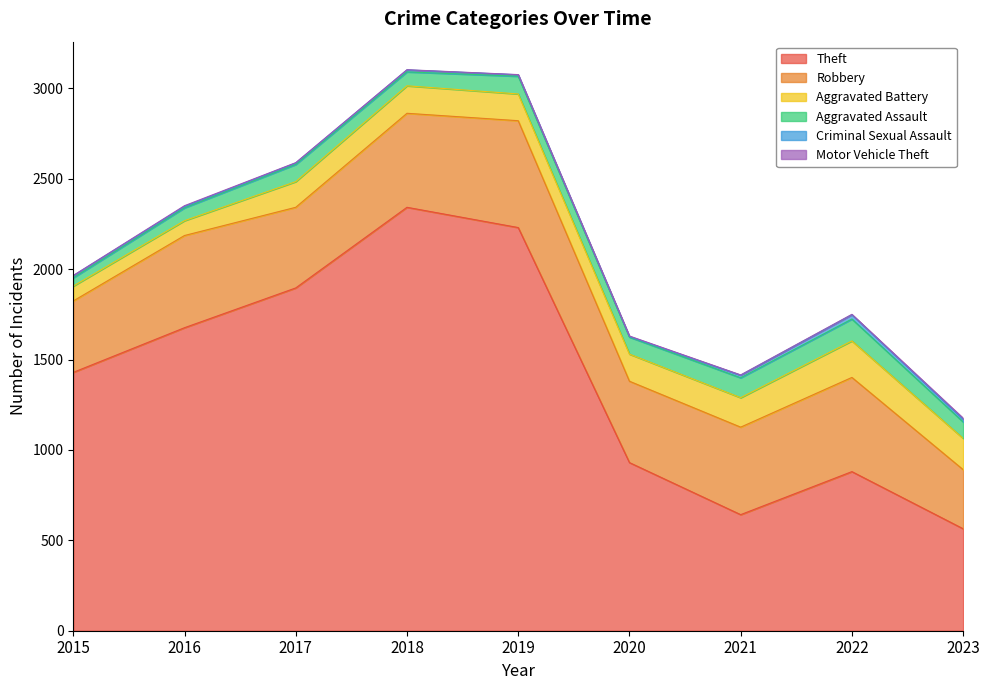

List the labels in order of Criminal Sexual Assault value, largest first.

2022, 2023, 2021, 2015, 2018, 2016, 2017, 2019, 2020